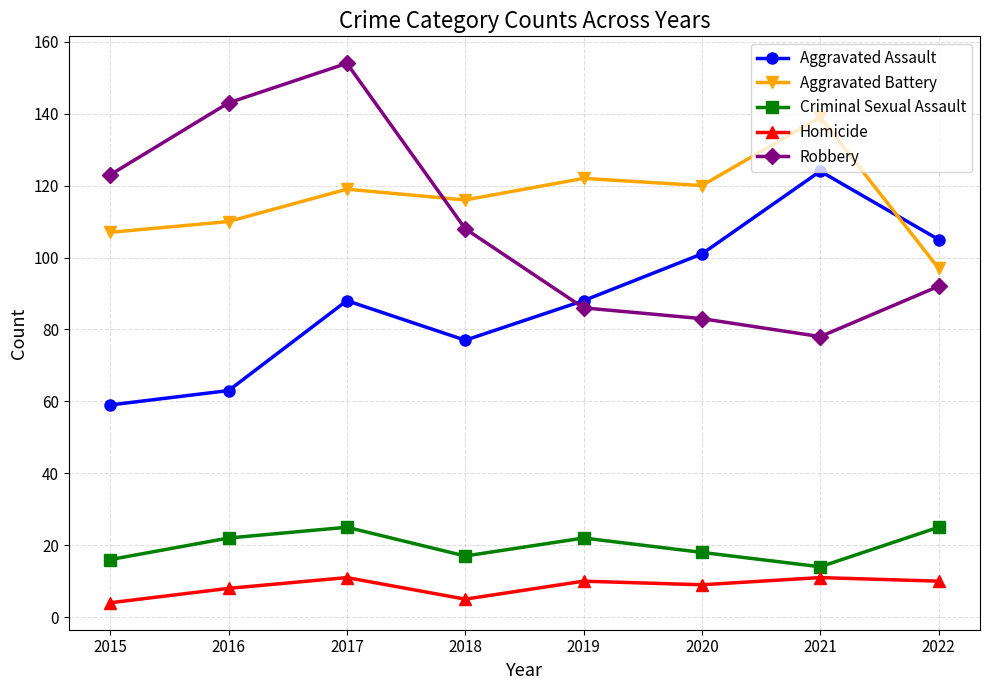

Which series has the widest spread of values?

Robbery